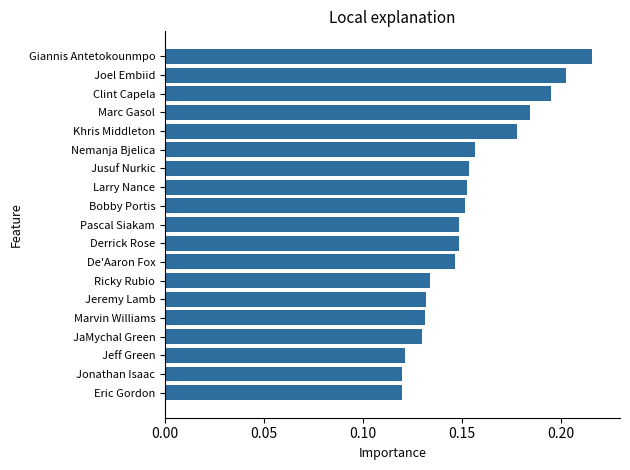

What is the sum of all values?

2.9